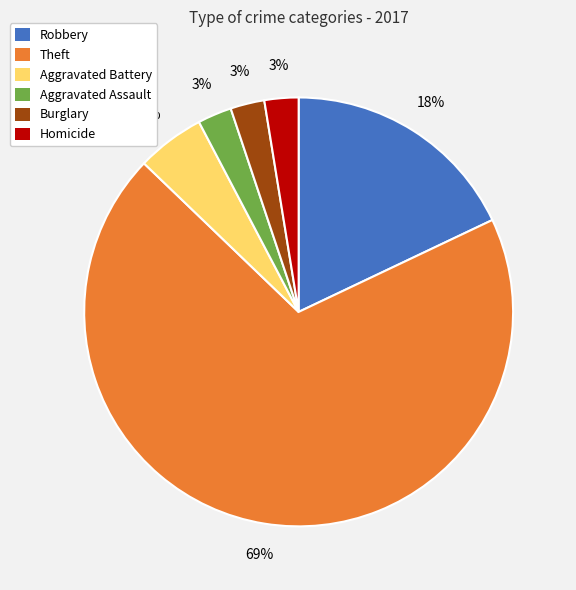

To the nearest percent, what percentage of the pie is Aggravated Assault?

3%